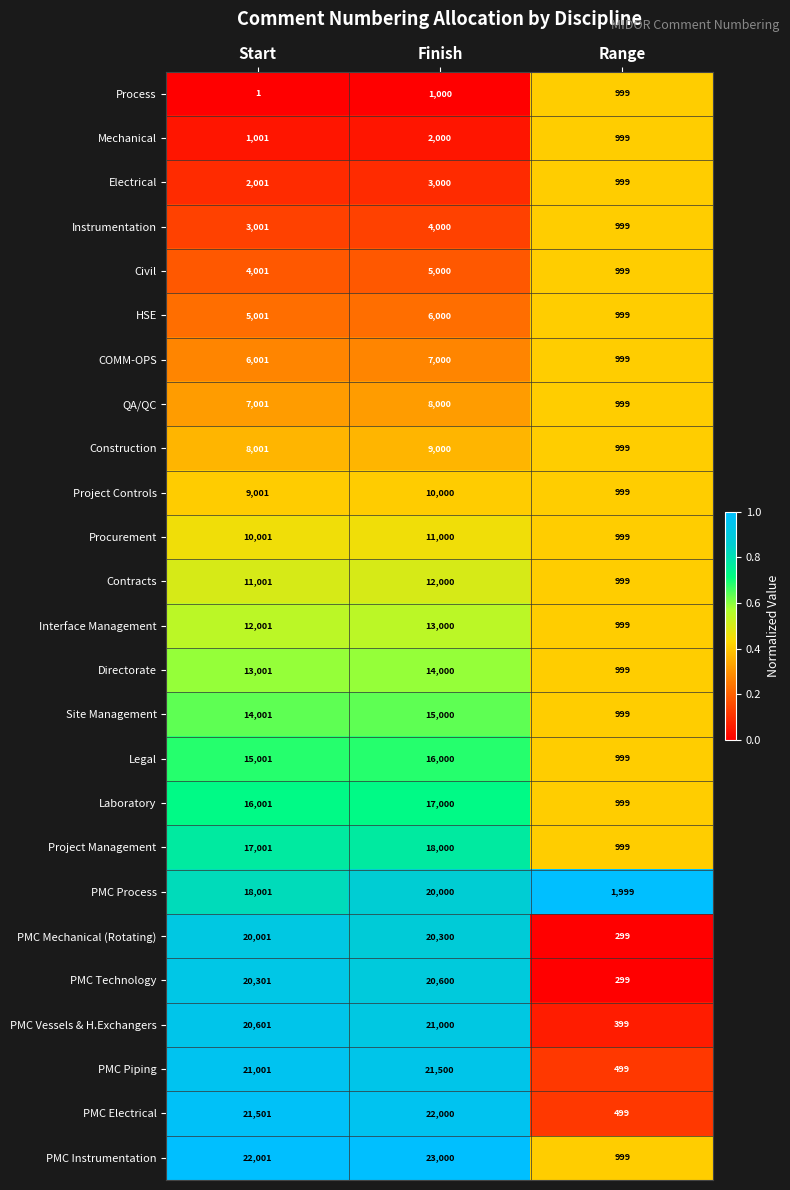

At which category is the sum across all series the highest?

Finish